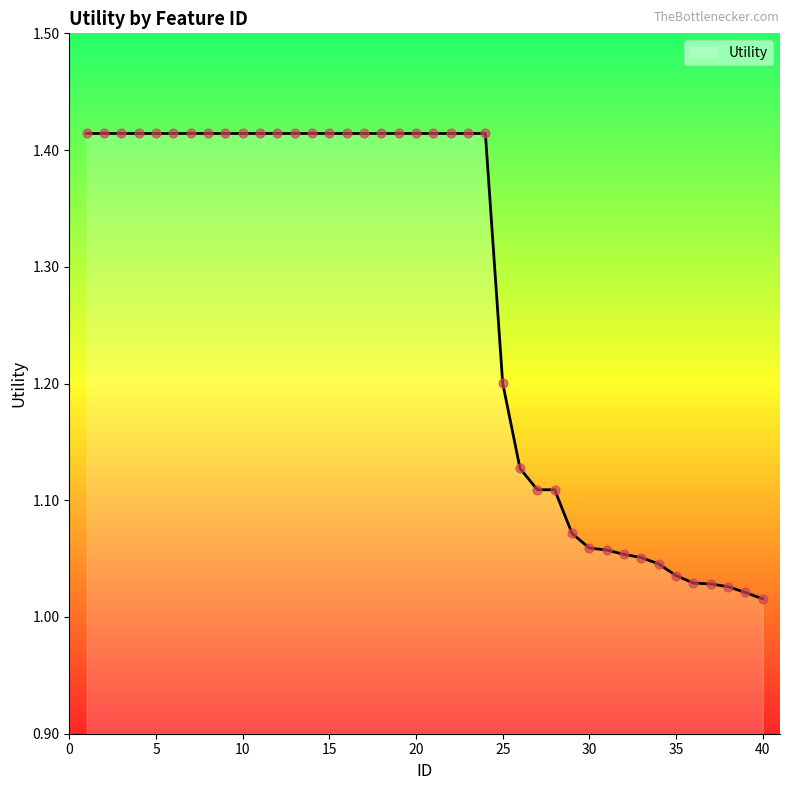

What is the difference between the maximum and minimum values?

0.4